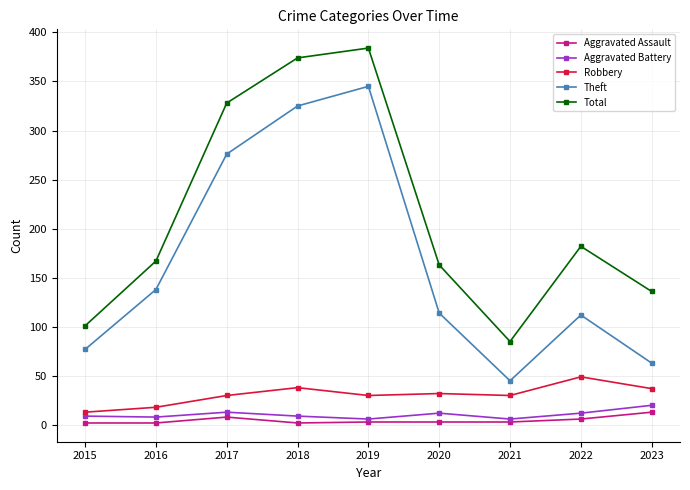

What is the minimum value for Aggravated Assault?

2